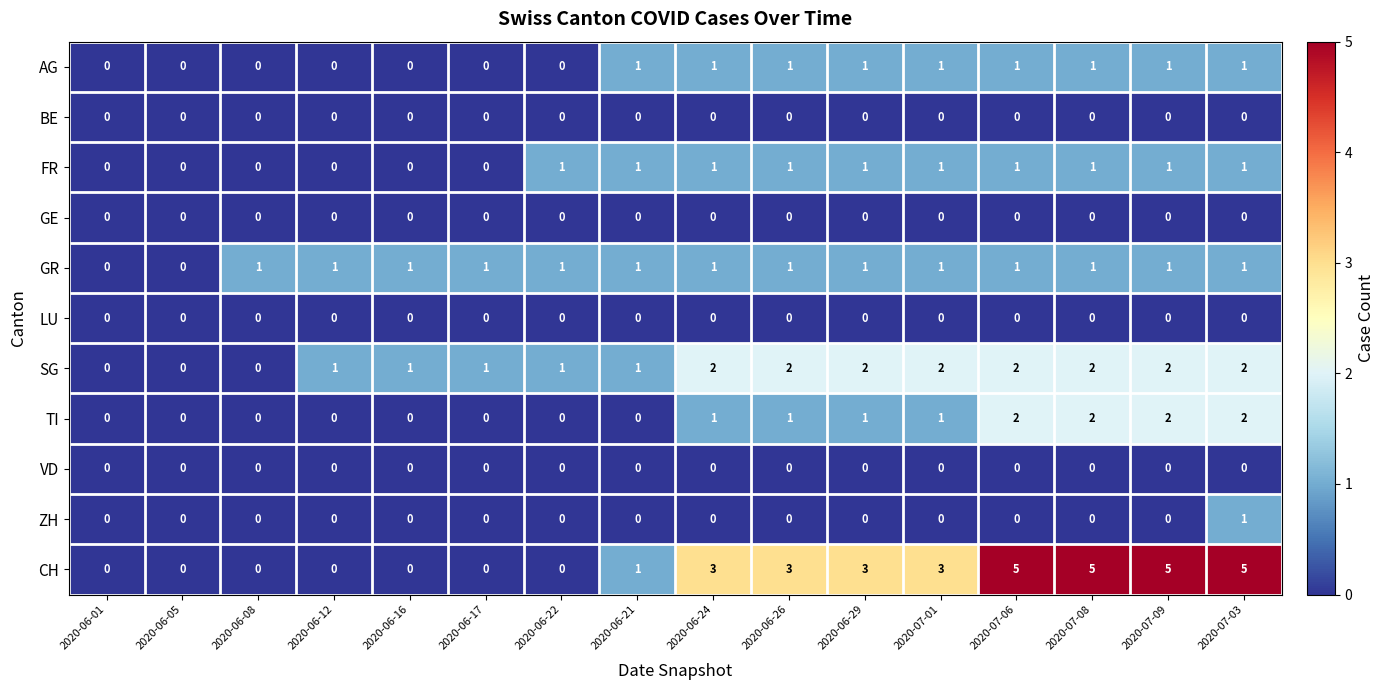

The value of CH at 2020-07-06 is 5. True or false?

True